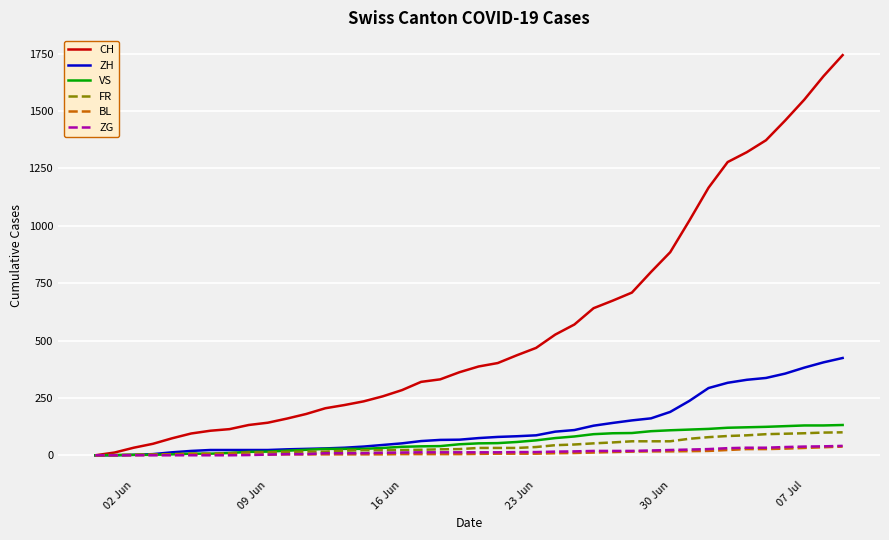

What is the maximum value for VS?

132